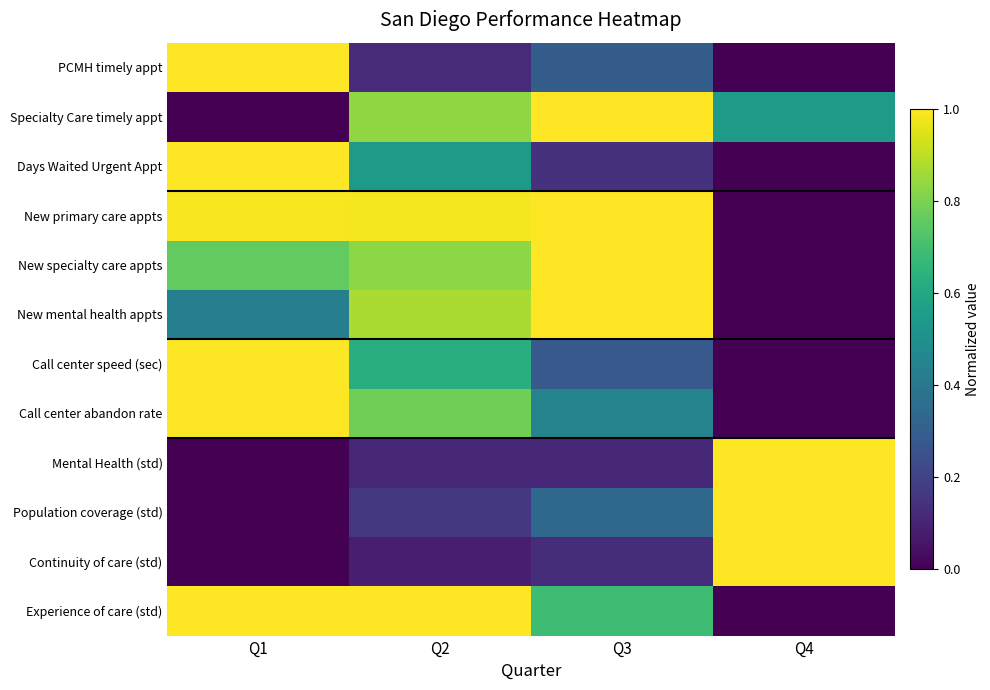

Reading right to left, what are all the values shown in this chart?

PCMH timely appt: Q4=0.0	Q3=0.3	Q2=0.1	Q1=1.0
Specialty Care timely appt: Q4=0.5	Q3=1.0	Q2=0.8	Q1=0.0
Days Waited Urgent Appt: Q4=0.0	Q3=0.1	Q2=0.5	Q1=1.0
New primary care appts: Q4=0.0	Q3=1.0	Q2=1.0	Q1=1.0
New specialty care appts: Q4=0.0	Q3=1.0	Q2=0.8	Q1=0.8
New mental health appts: Q4=0.0	Q3=1.0	Q2=0.9	Q1=0.4
Call center speed (sec): Q4=0.0	Q3=0.3	Q2=0.6	Q1=1.0
Call center abandon rate: Q4=0.0	Q3=0.4	Q2=0.8	Q1=1.0
Mental Health (std): Q4=1.0	Q3=0.1	Q2=0.1	Q1=0.0
Population coverage (std): Q4=1.0	Q3=0.3	Q2=0.2	Q1=0.0
Continuity of care (std): Q4=1.0	Q3=0.1	Q2=0.1	Q1=0.0
Experience of care (std): Q4=0.0	Q3=0.7	Q2=1.0	Q1=1.0